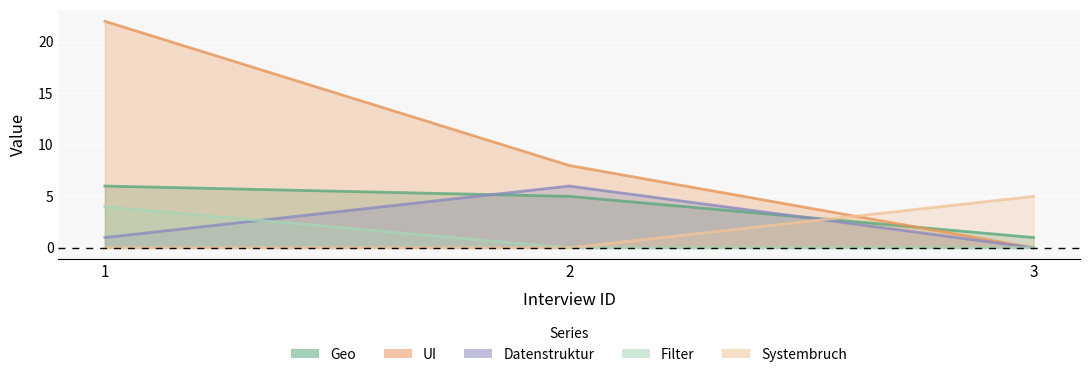

Count the number of categories in the chart.

3